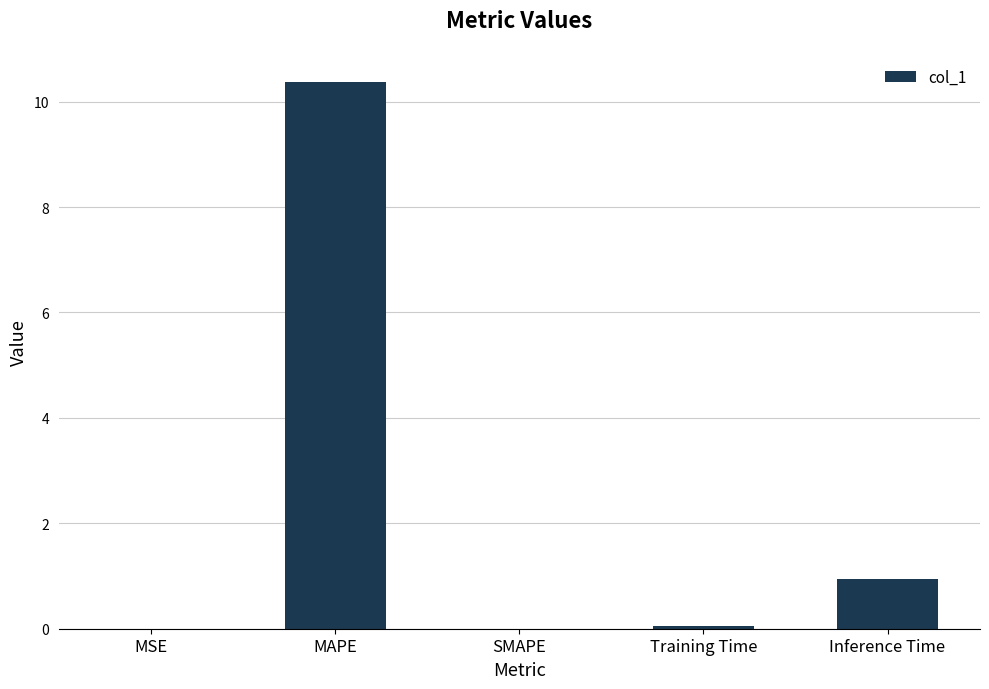

Is it true that the value at Training Time is 0.1?

True